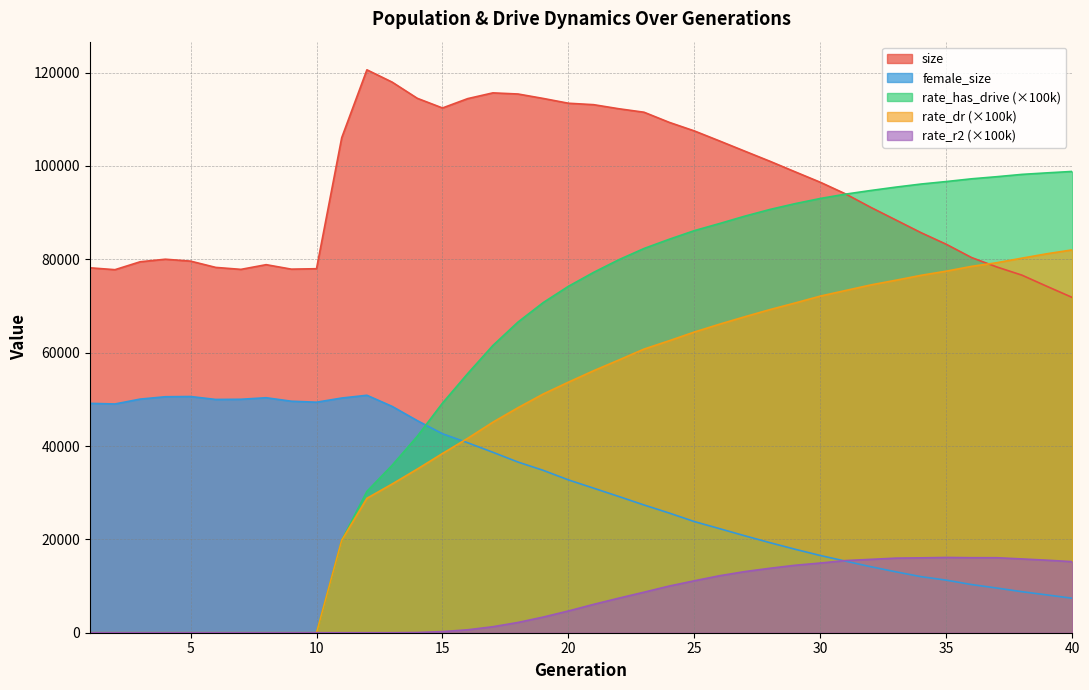

True or false: size and rate_r2 intersect in this chart.

False